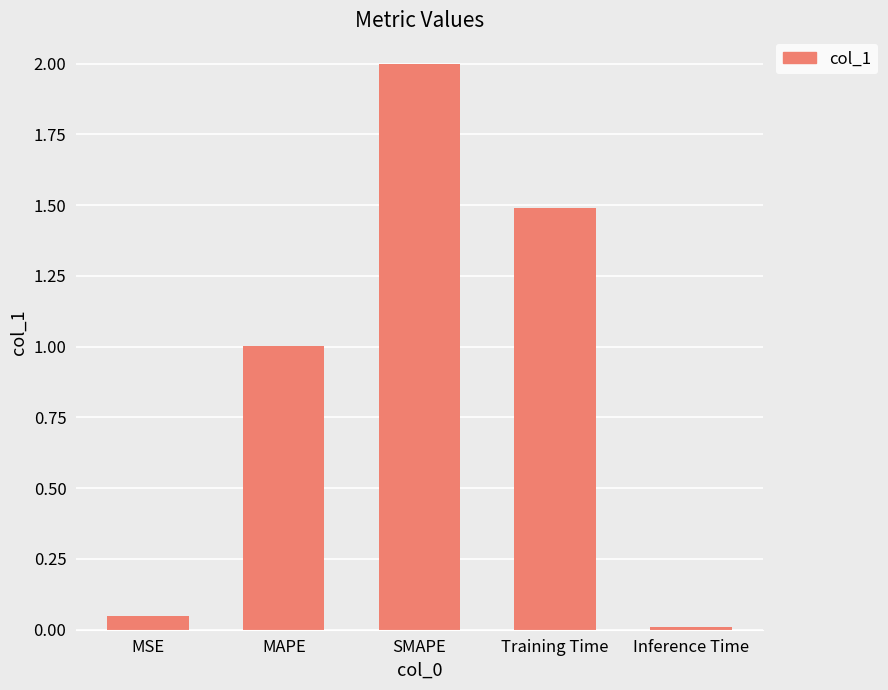

What is the label of the 5th bar from the left?

Inference Time